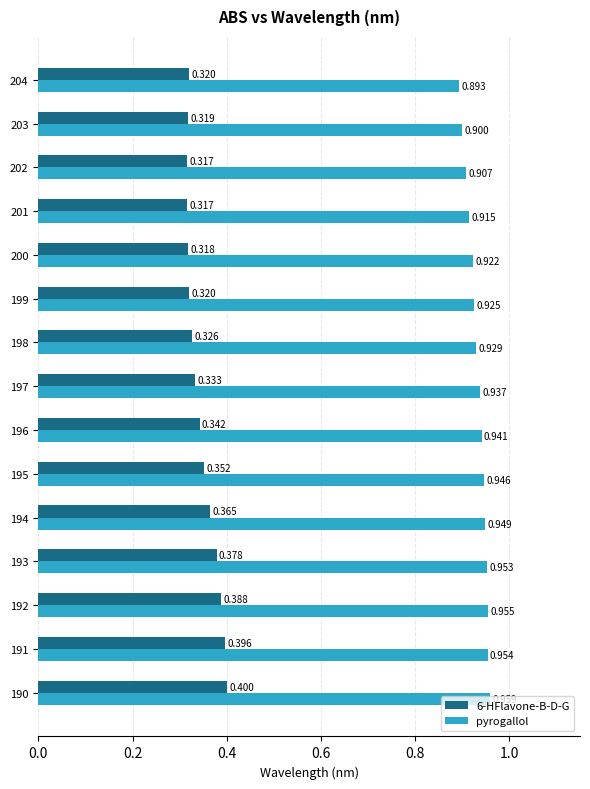

Which series has the largest total across all categories?

pyrogallol